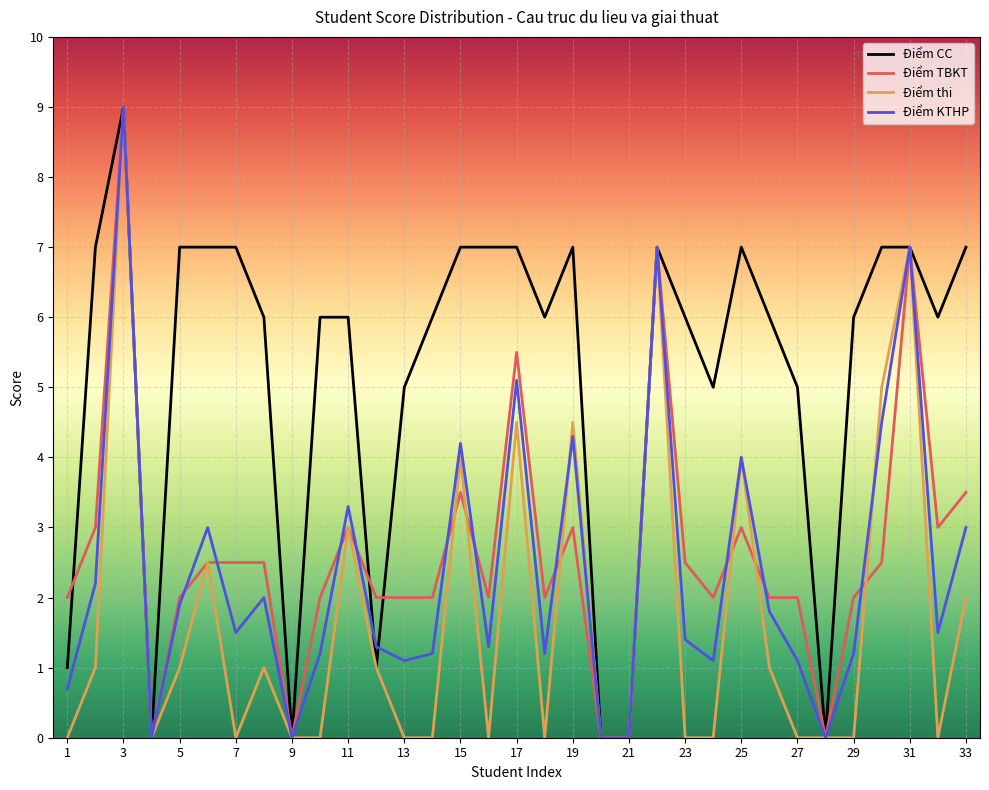

What is the highest value of the Điểm KTHP series?

9.0